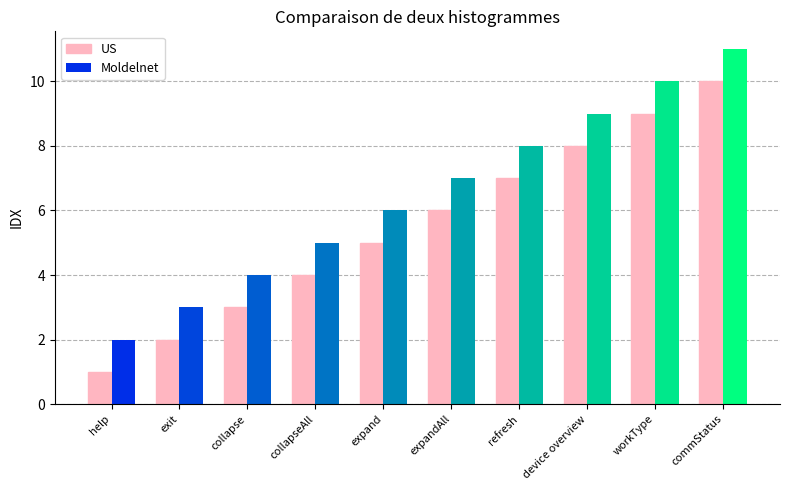

What is the difference between the maximum and minimum values in the US series?

9